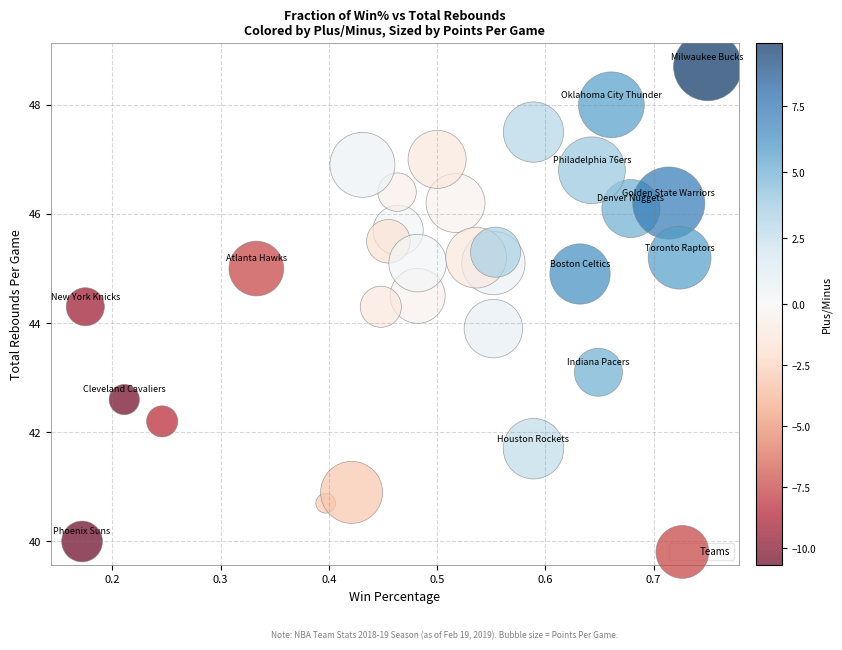

What Y value in the scatter plot is closest to 44?

43.9